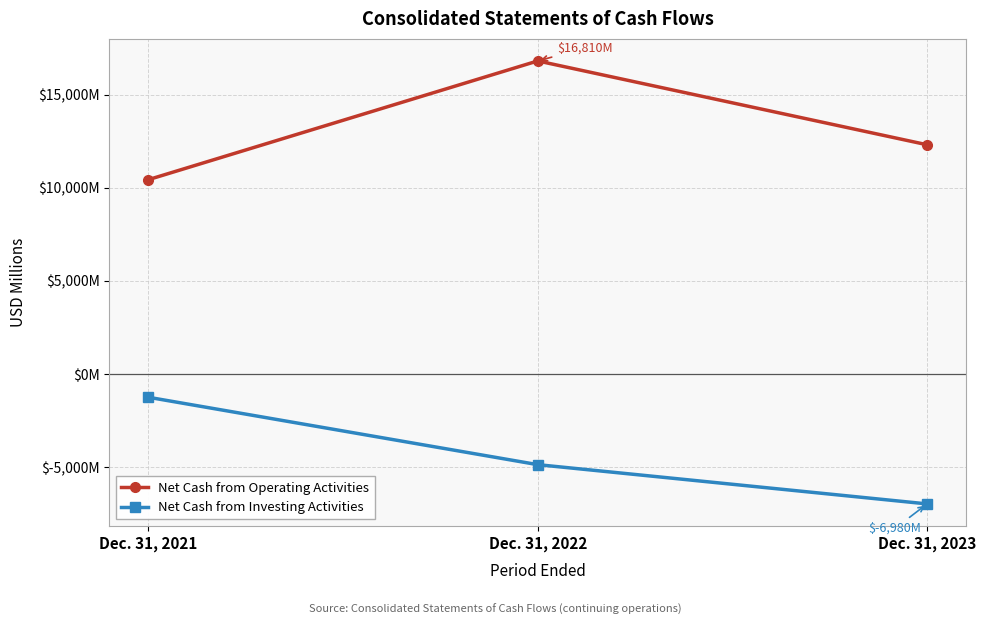

What are all the series names shown in the legend?

Net Cash from Operating Activities, Net Cash from Investing Activities